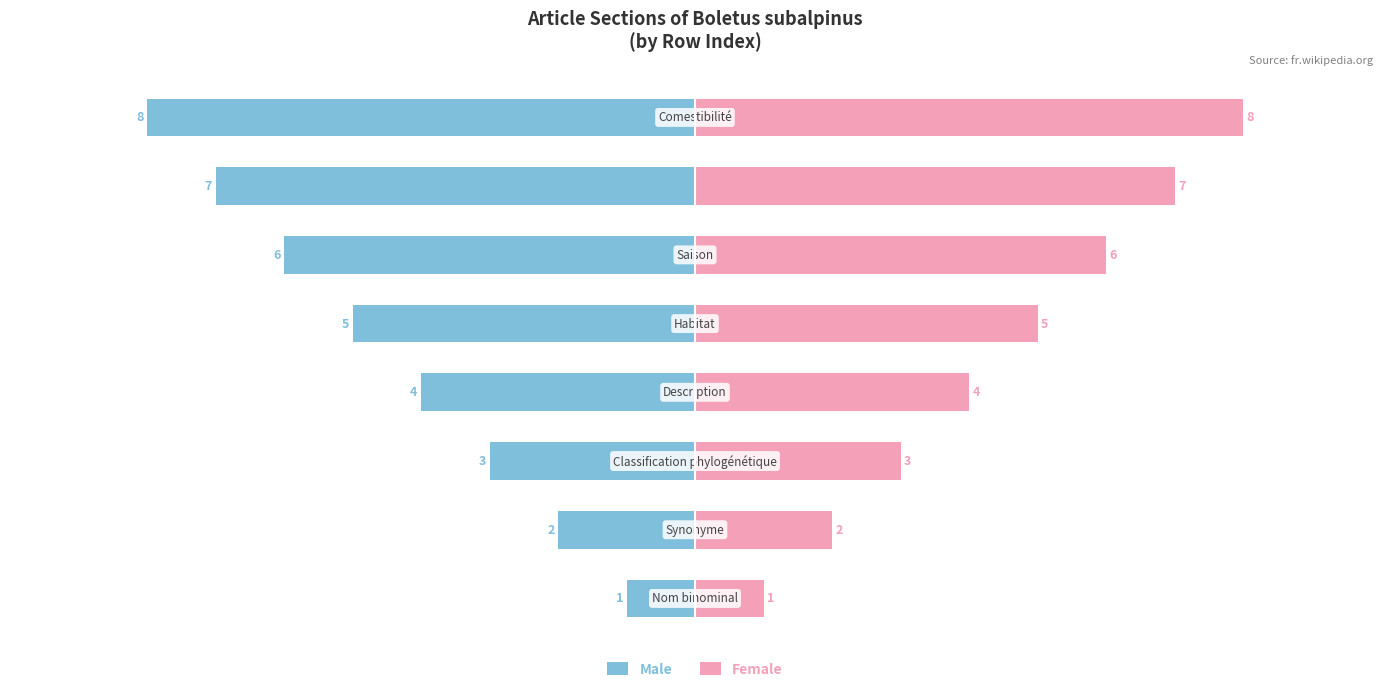

How many values in the Female series are below 5?

4